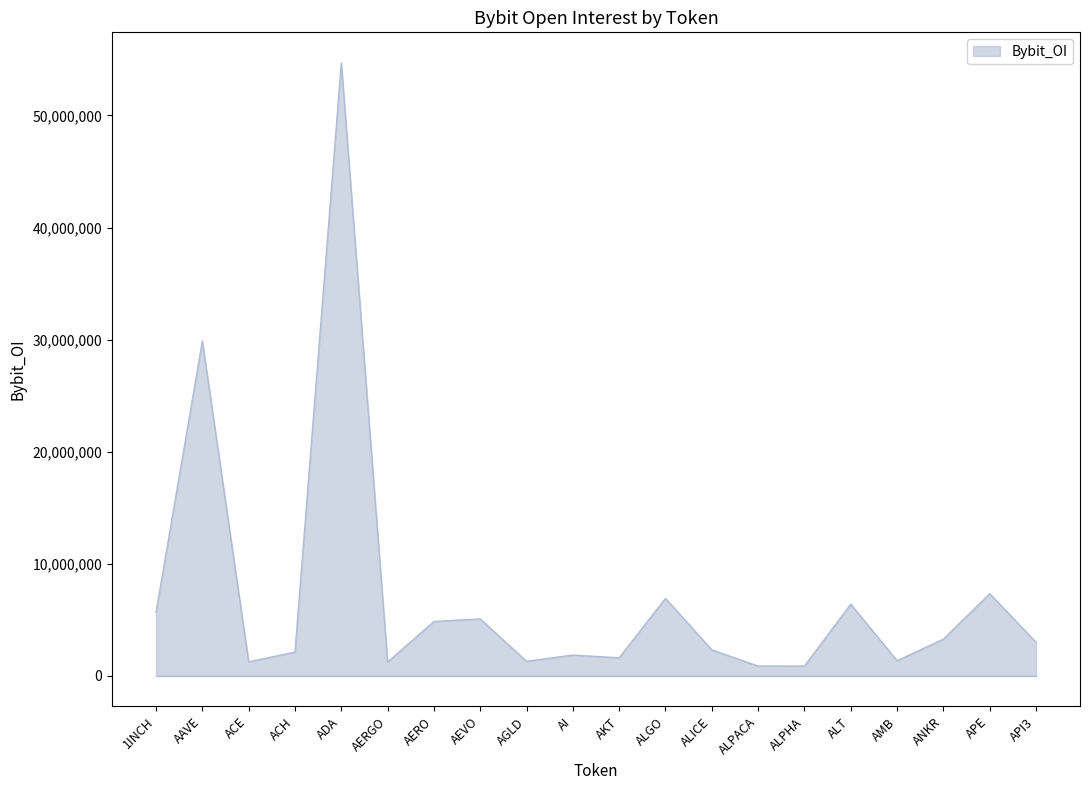

What is the greatest value displayed?

54687896